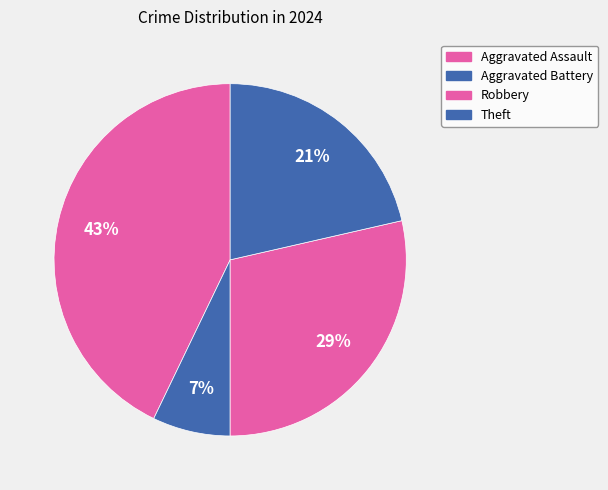

How many slices are in this pie chart?

4